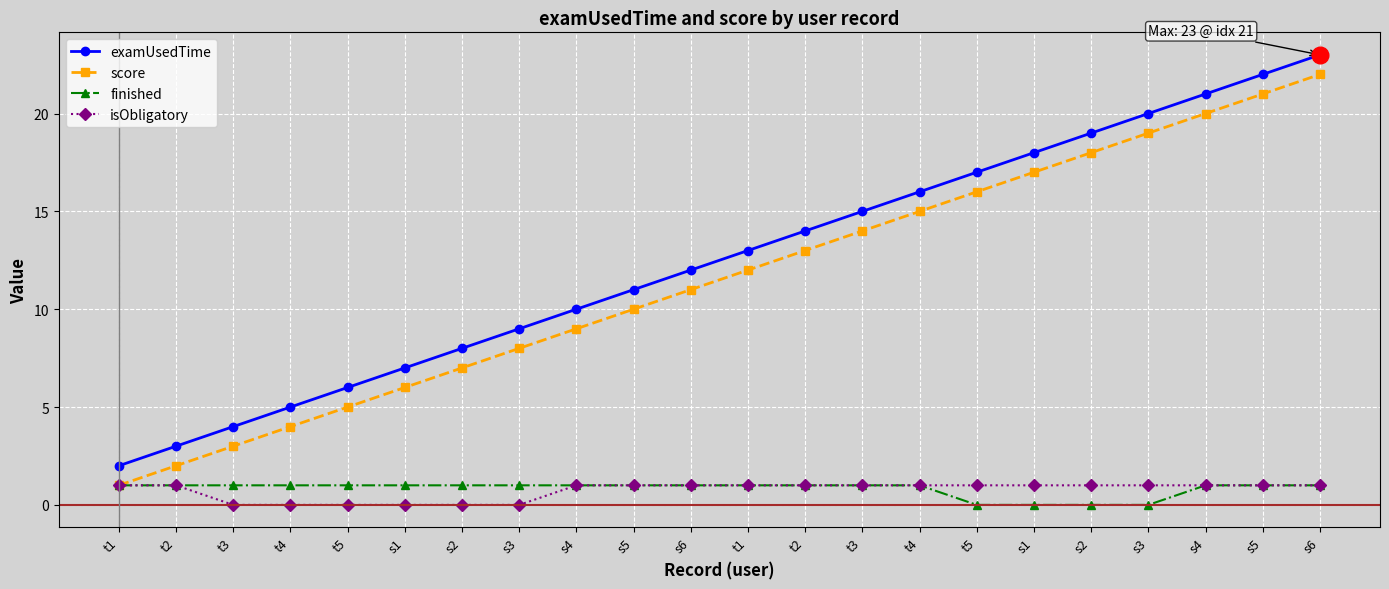

At which label does score reach its minimum?

t1